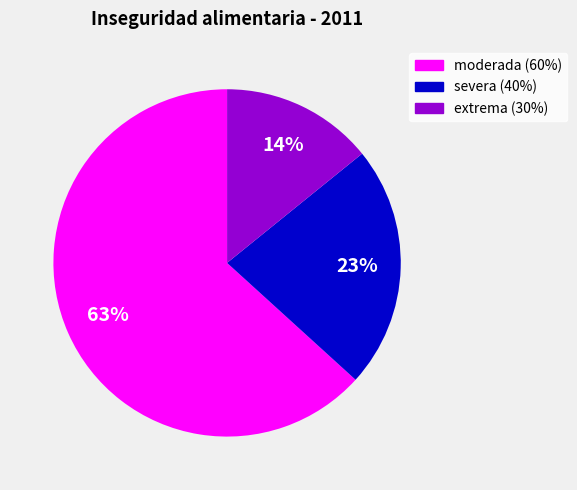

Is it true that extrema (30%) is 2% of the pie?

False